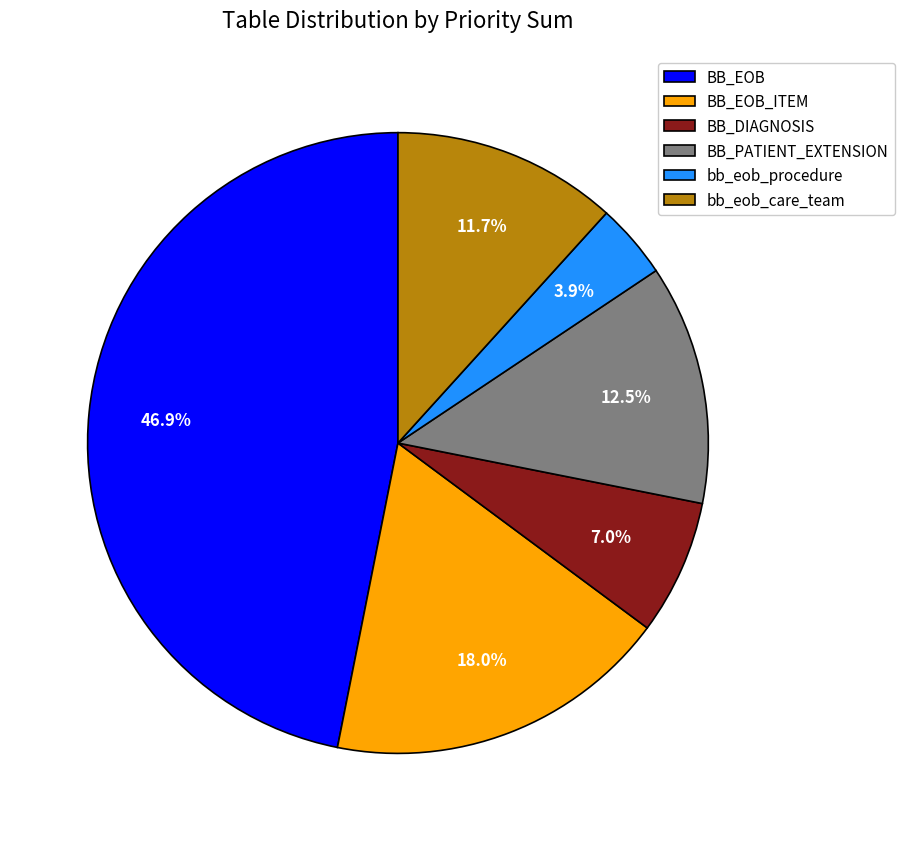

Count the number of slices in the pie.

6